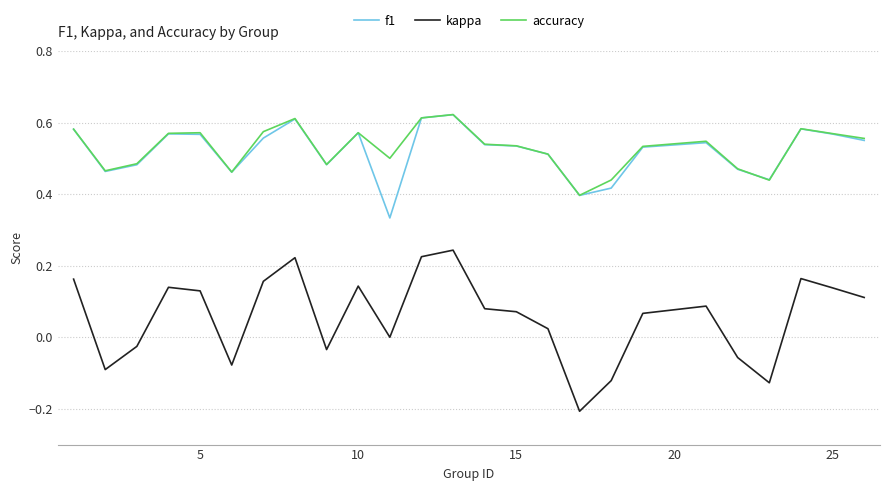

True or false: f1 and kappa cross at least once.

False